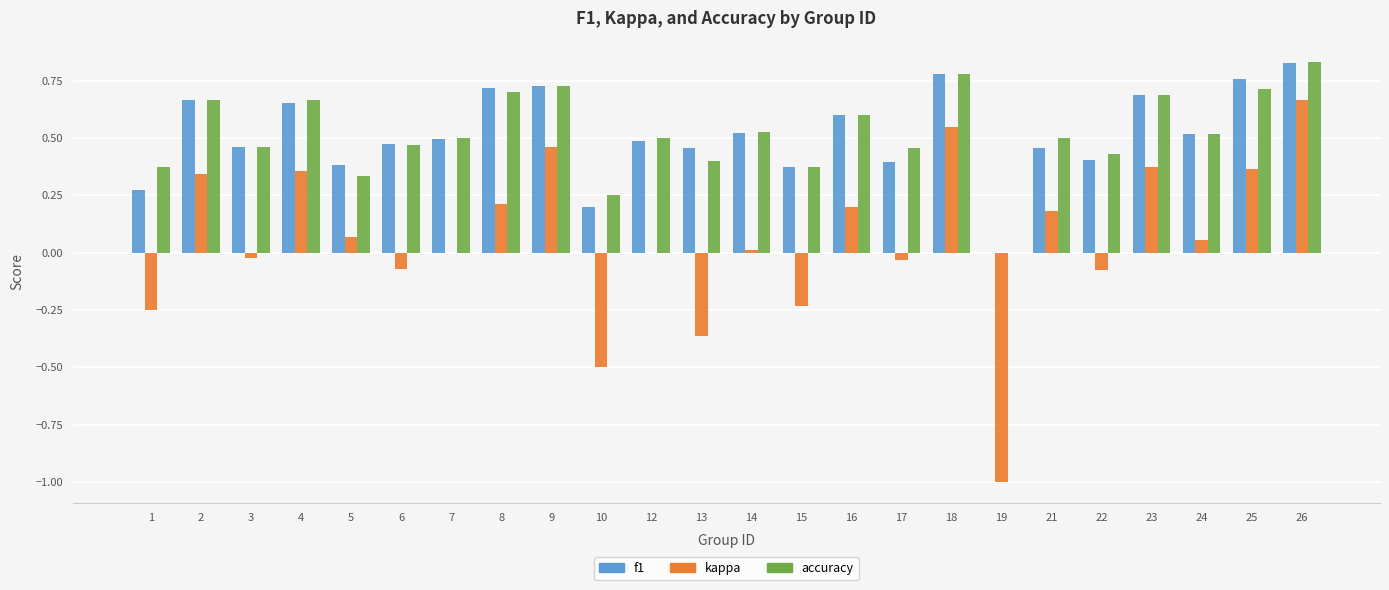

Which series changed the most between 1 and 17?

kappa